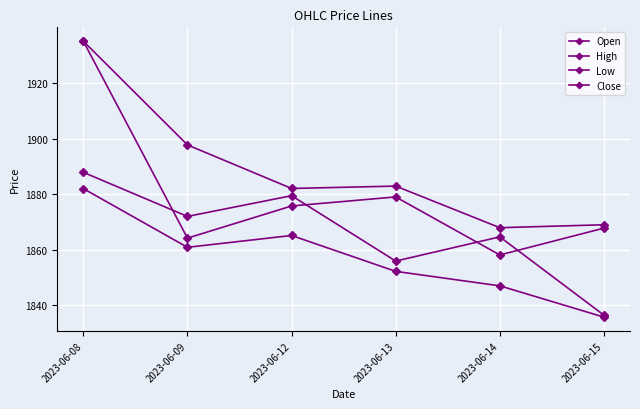

How many data points does each series have?

6